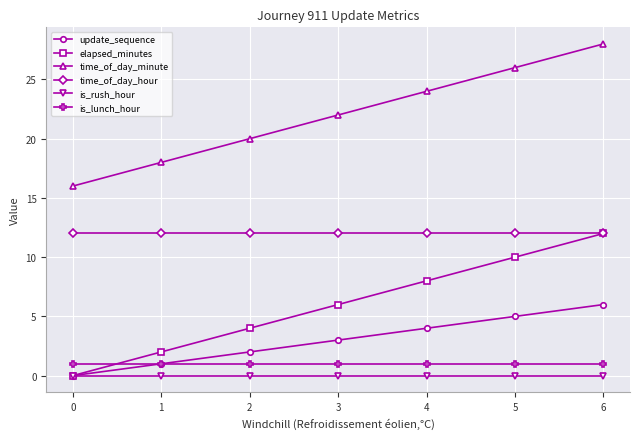

What is the value of the elapsed_minutes point at the 6th from the left?

10